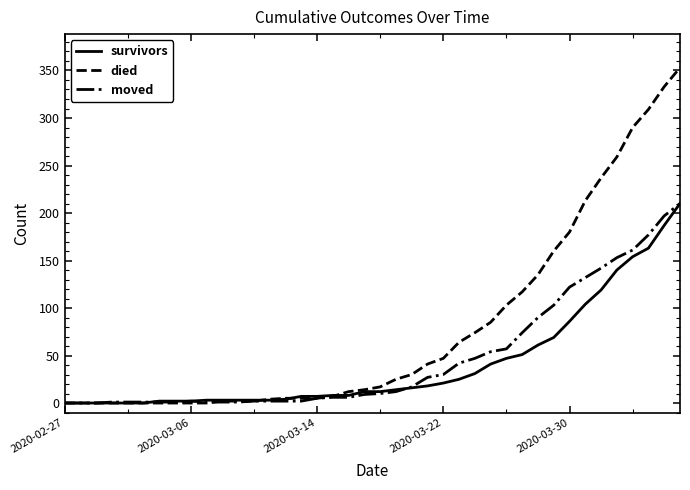

How many lines are shown in the chart?

3